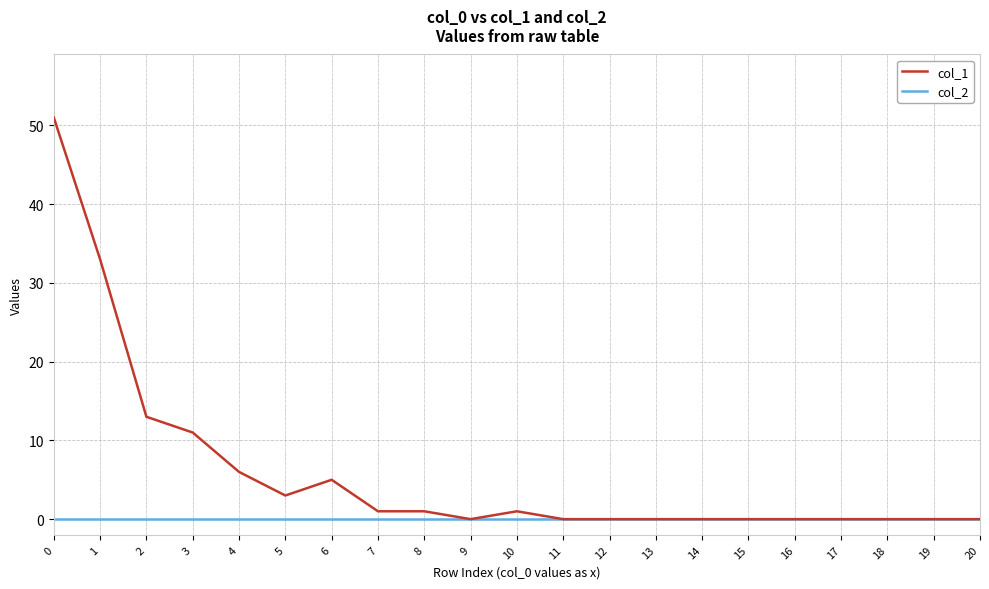

What is the maximum value shown in the chart?

51